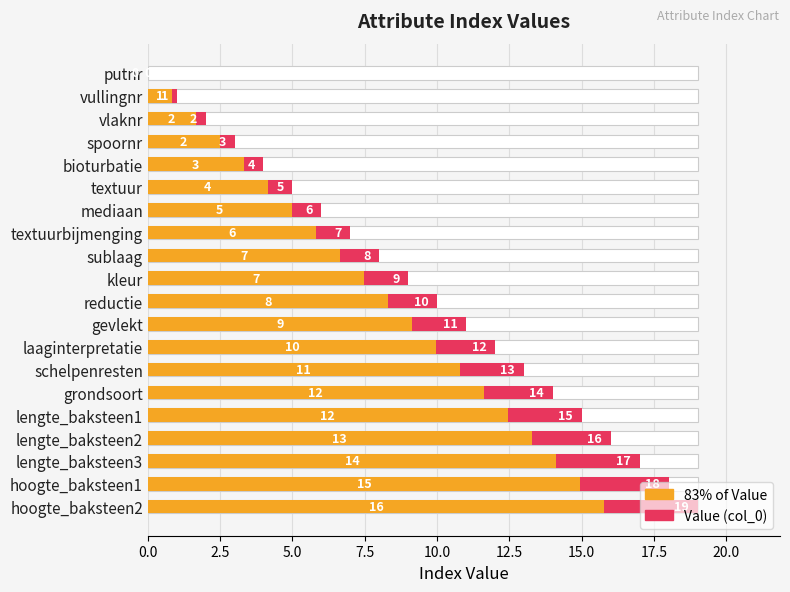

What is the maximum value for 83% of Value?

15.8